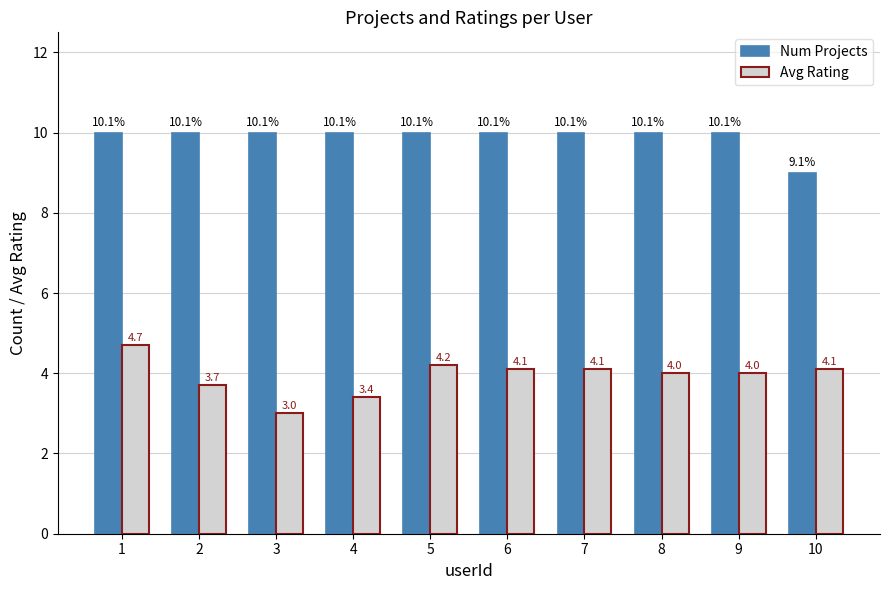

What is the value of the Num Projects bar at the 1st from the left?

10.0